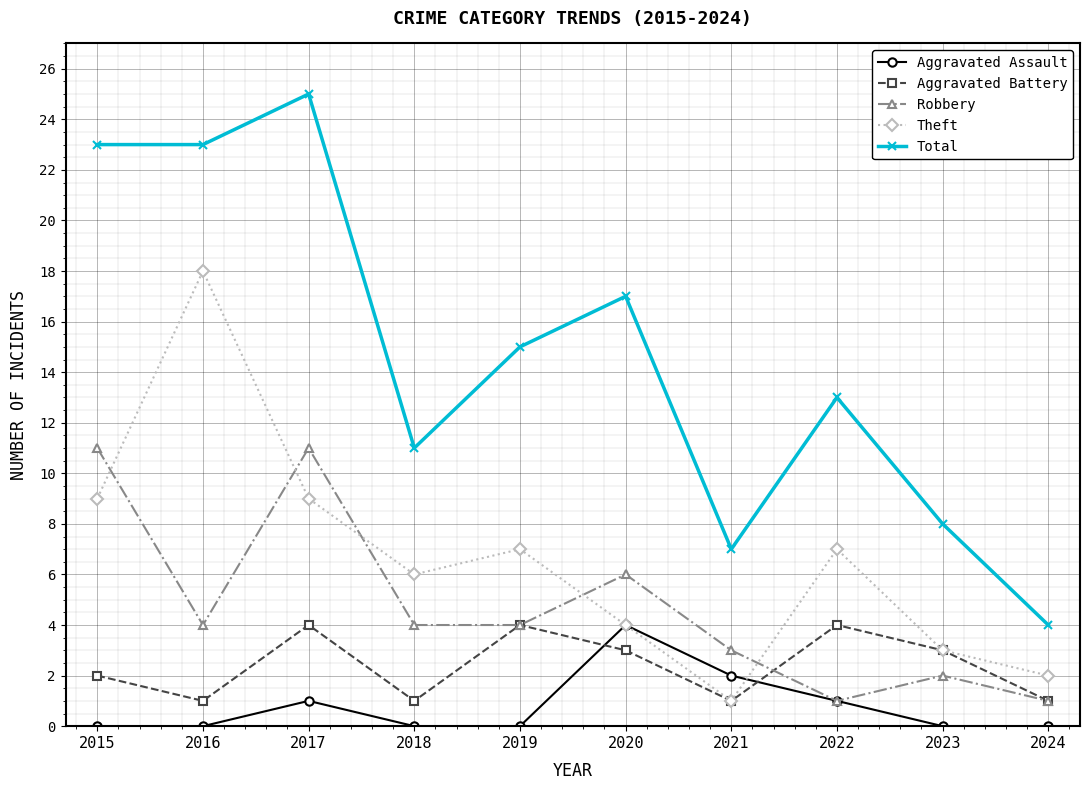

True or false: Aggravated Battery has a value of 1 at 2024.

True